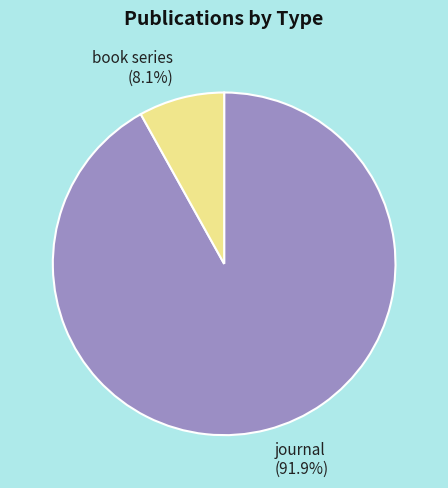

Which slice is the largest?

journal